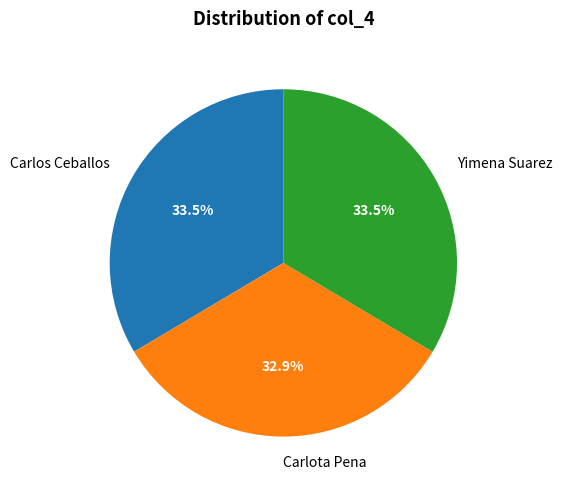

Between Carlota Pena and Yimena Suarez, which is larger?

Yimena Suarez